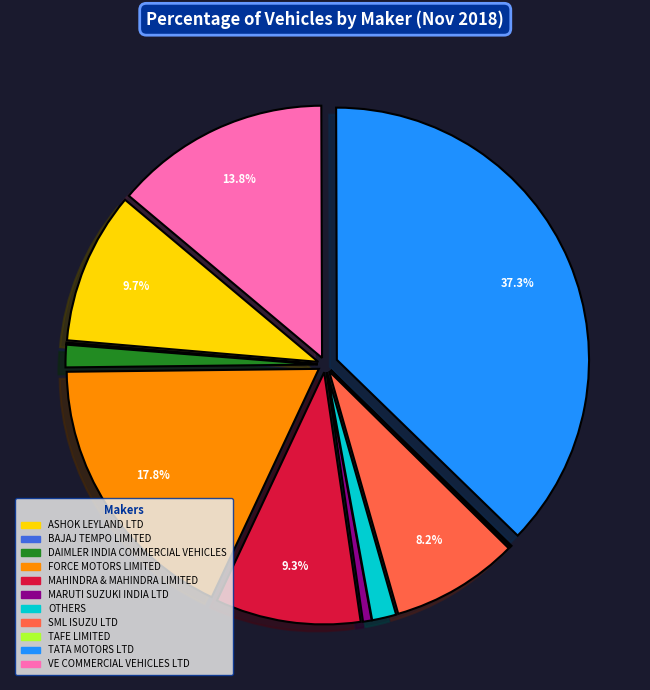

Which category has the biggest portion of the pie?

TATA MOTORS LTD